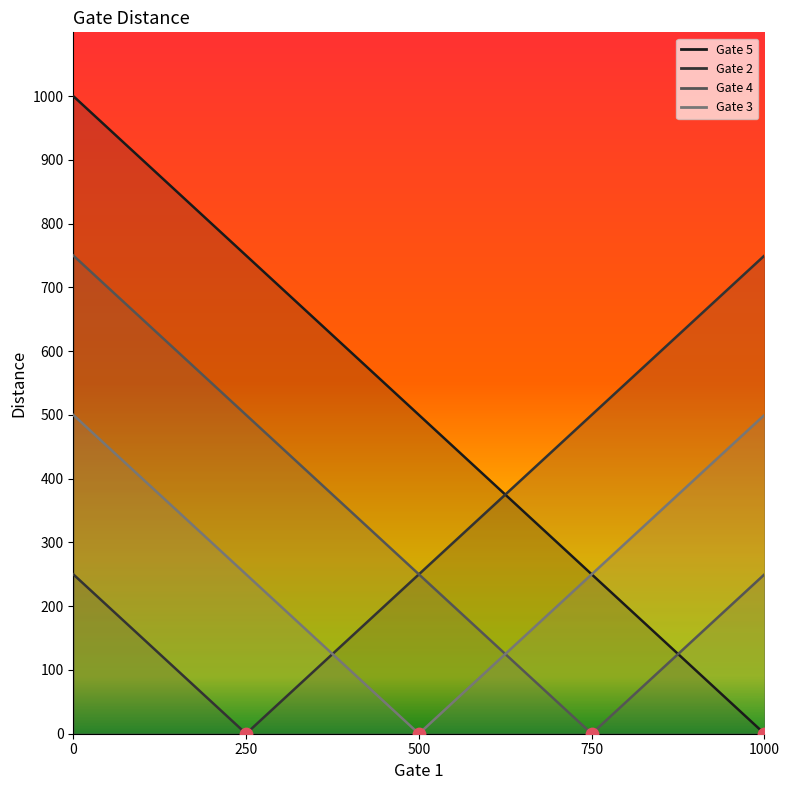

Which series contains the lowest Y value?

Gate 5